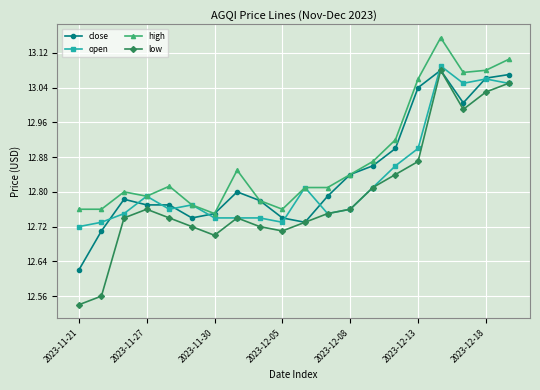

Which series has the largest total across all categories?

high